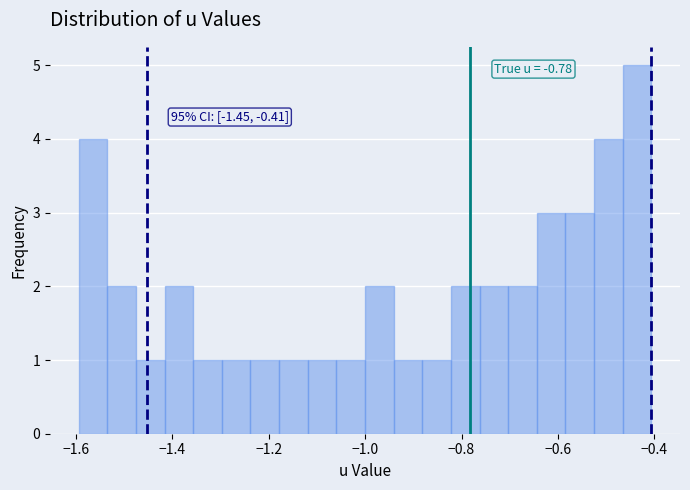

Around what value on the x-axis is the tallest bar? Give the approximate position of its centre, as read against the axis.

-0.44